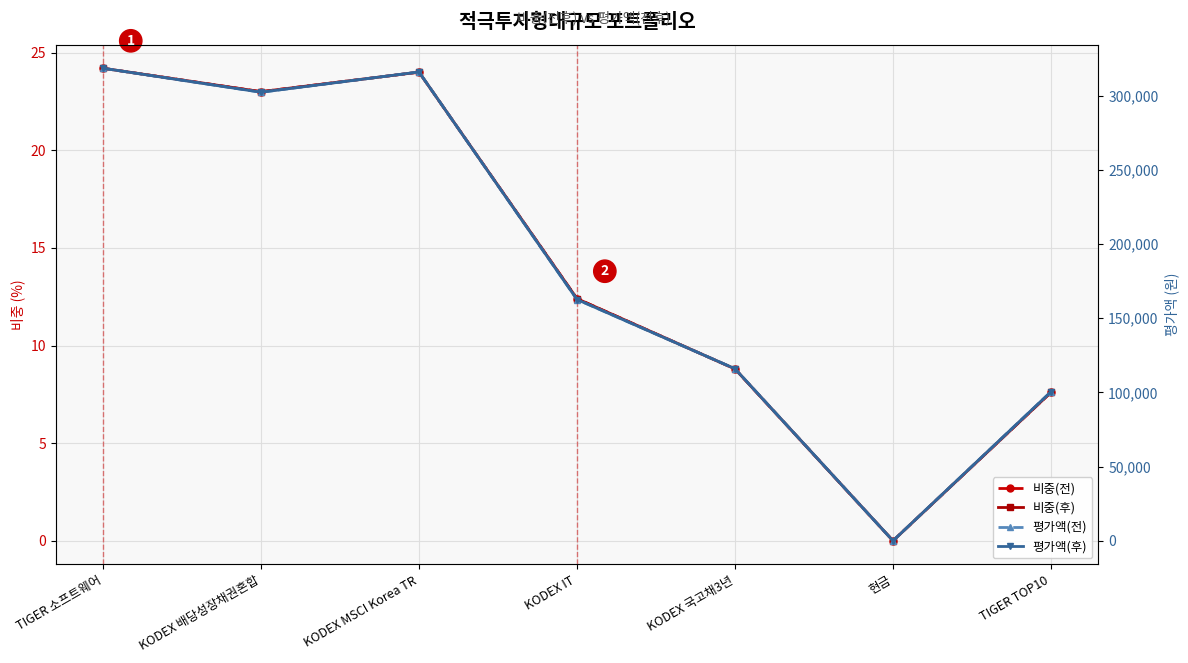

What is the difference between the highest and lowest values at KODEX MSCI Korea TR?

315881.0